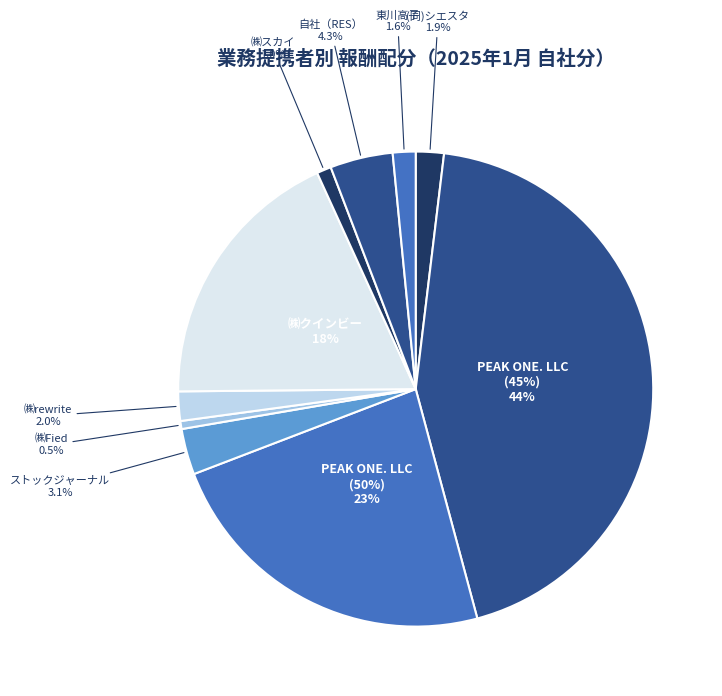

What portion of the pie excludes ㈱クインビー[高橋陽子]?

81.7%